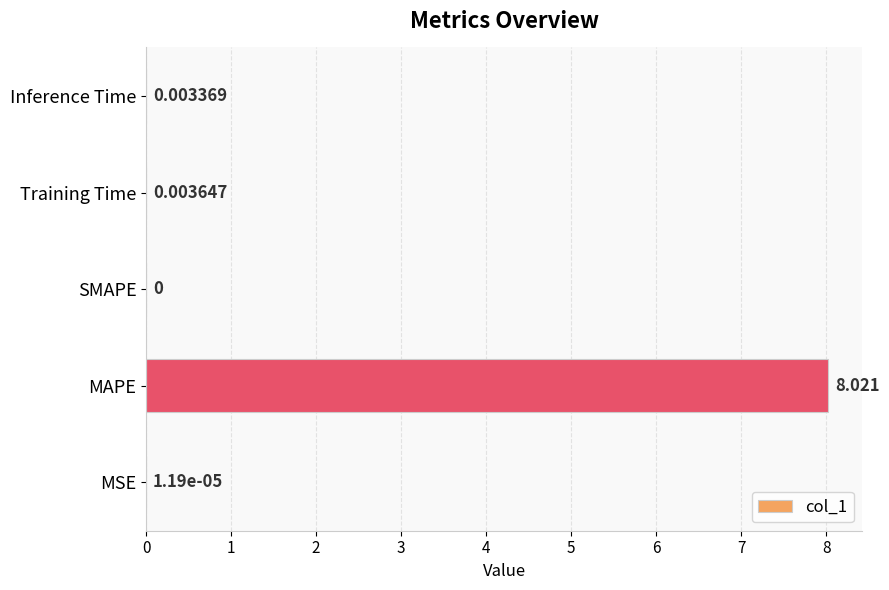

Between MSE and Inference Time, which is larger?

Inference Time